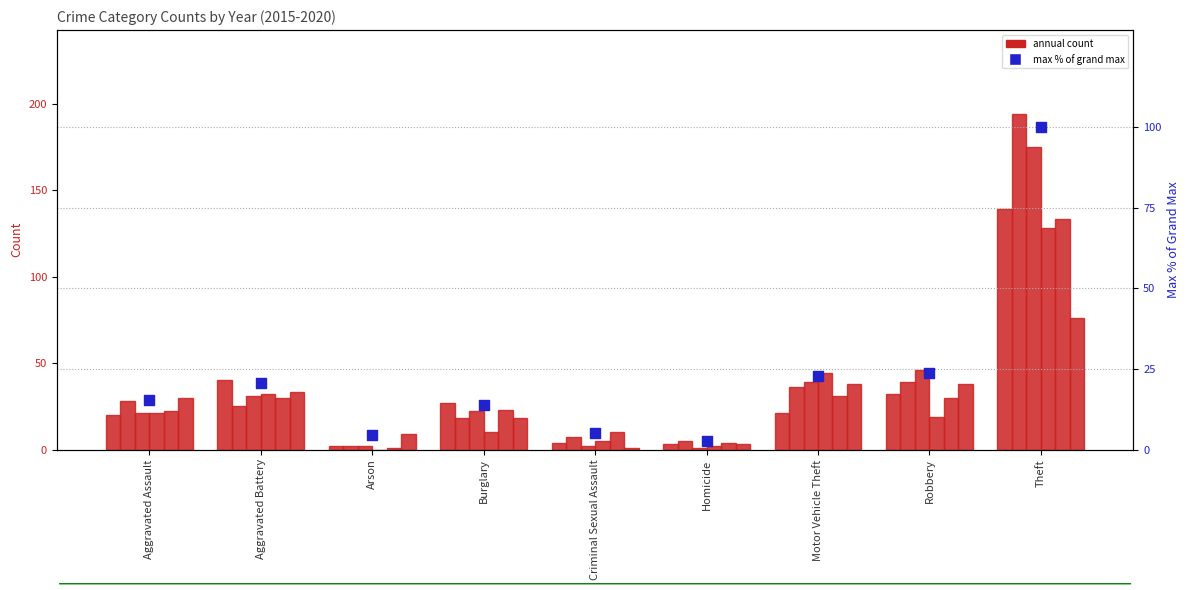

Which has a higher value, Aggravated Assault or Motor Vehicle Theft?

Motor Vehicle Theft